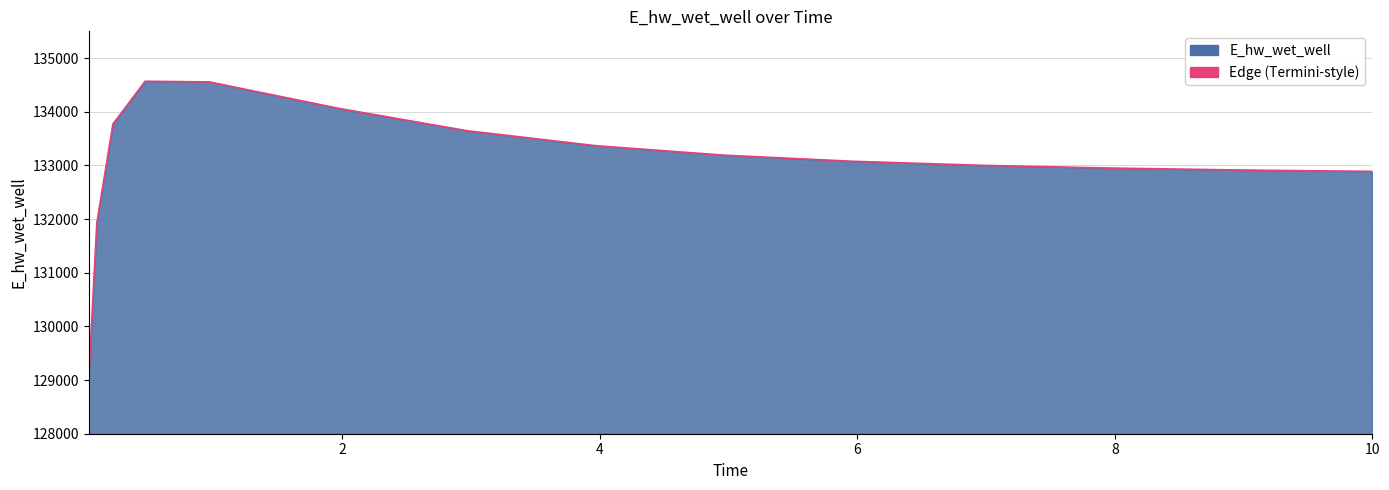

What is the smallest value displayed?

129048.6